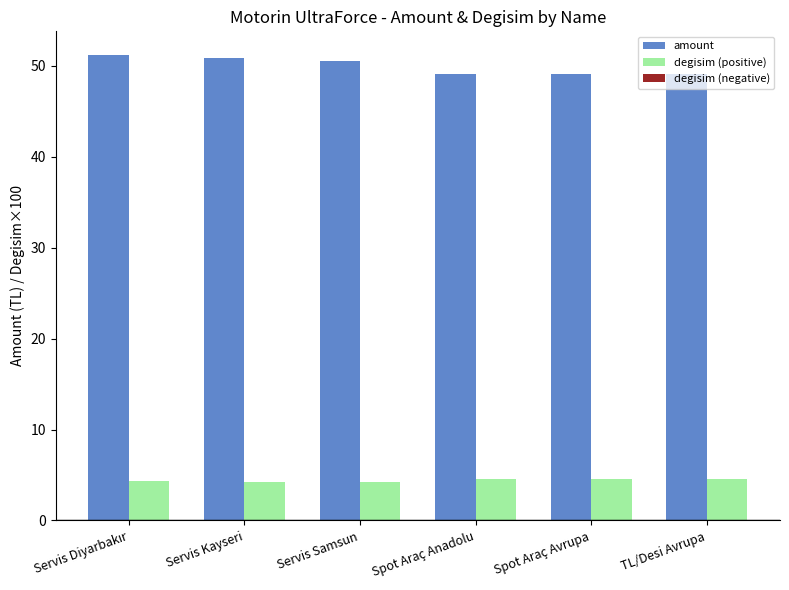

True or false: degisim (positive) has a value of 1.3 at Spot Araç Anadolu.

False